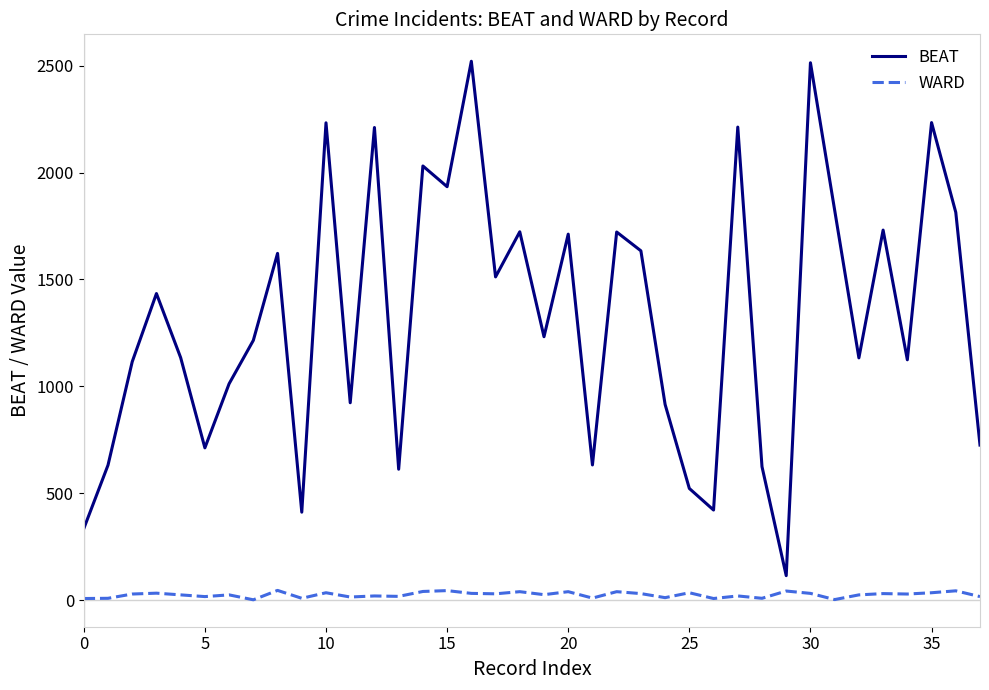

True or false: BEAT and WARD intersect in this chart.

False